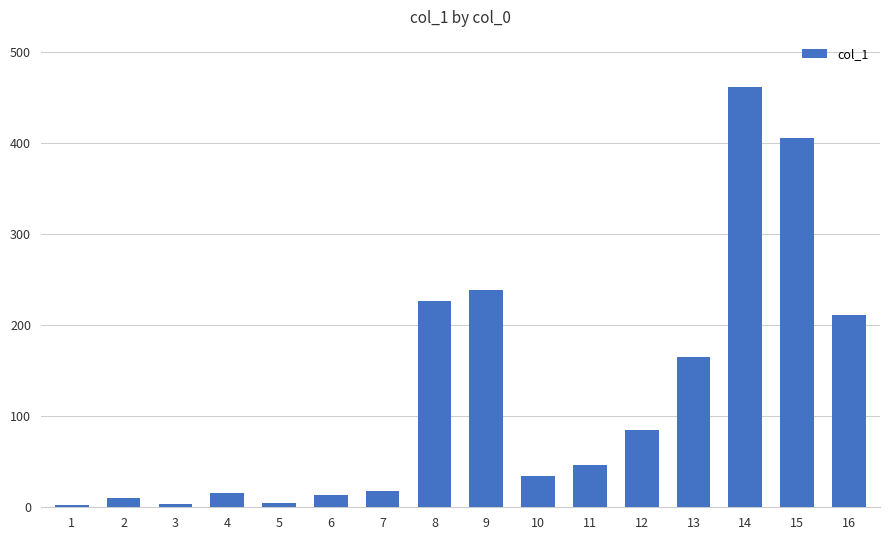

The chart shows a value of 618.9 at 15. True or false?

False